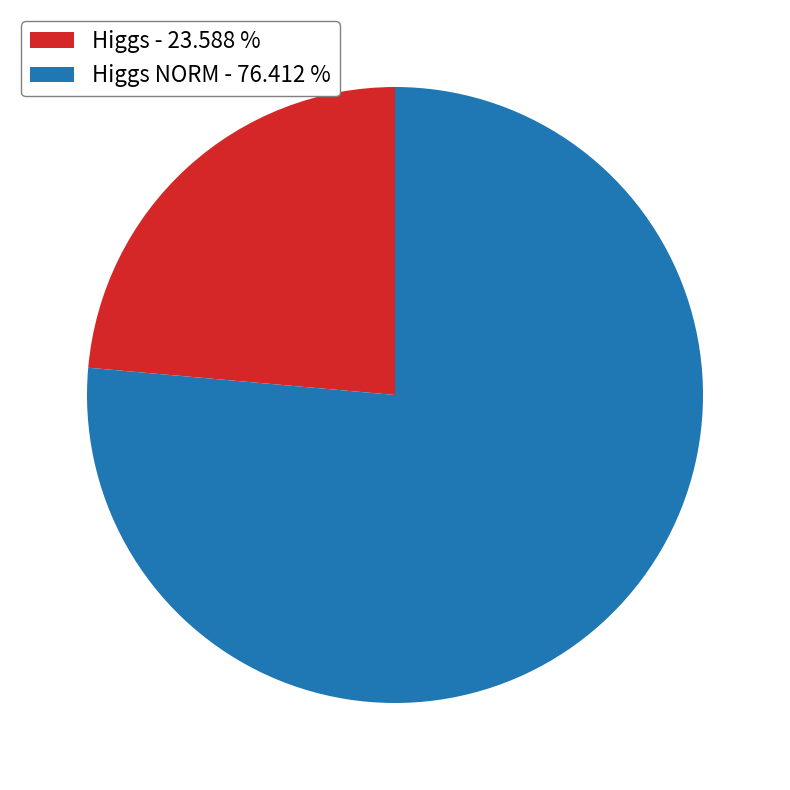

Rank the categories by value from lowest to highest.

Higgs - 23.588 %, Higgs NORM - 76.412 %